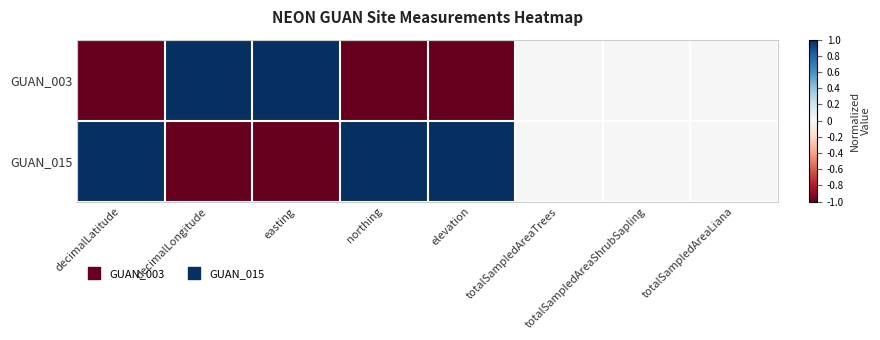

What is the greatest value displayed?

1.0